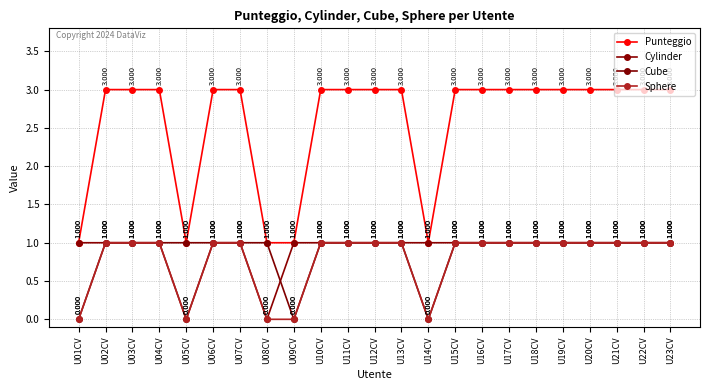

Does the chart have visible grid lines?

Yes